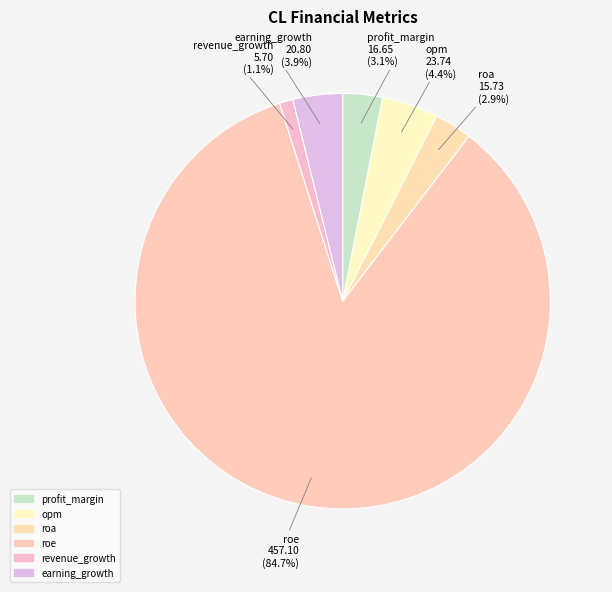

The roa slice represents 1% of the pie. True or false?

False